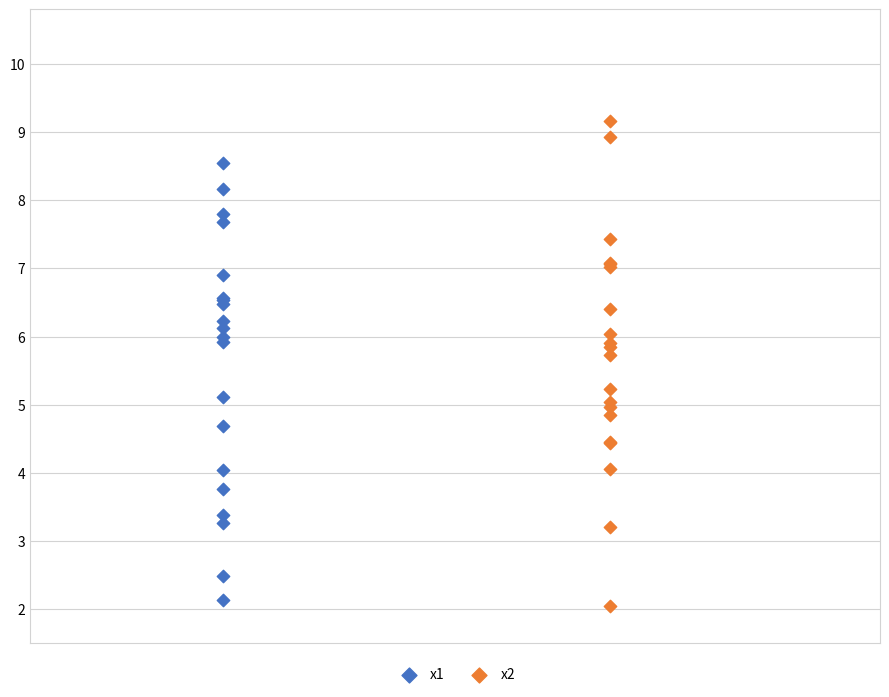

Which series has the largest Y range (max minus min)?

x2